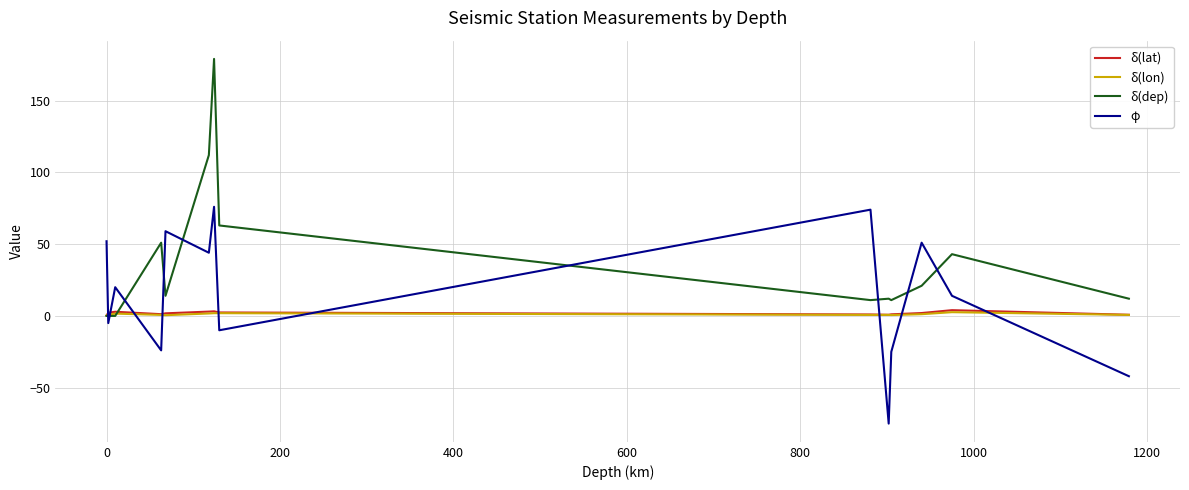

Which series has the widest spread of values?

δ(dep)